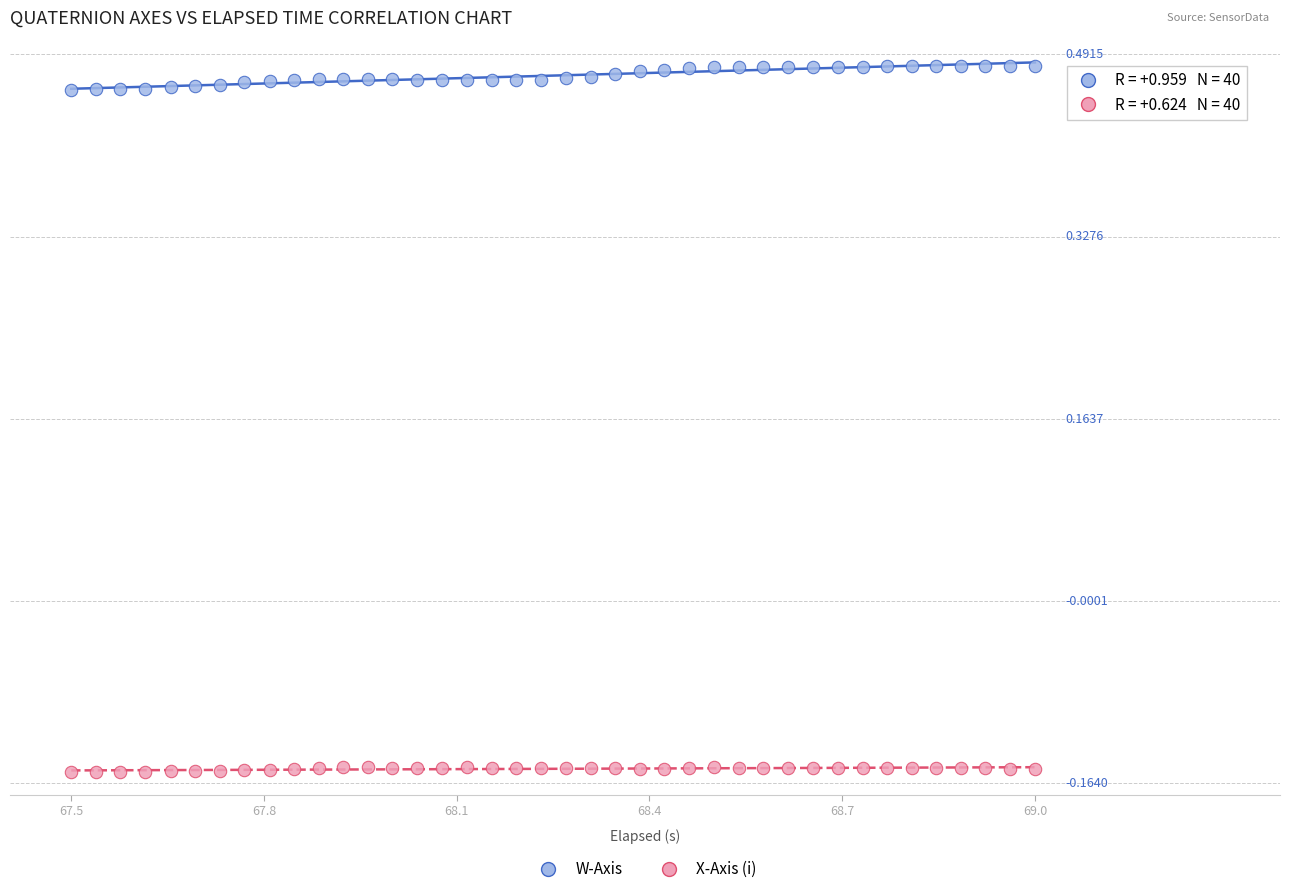

What are all the series names shown in the legend?

W-Axis, X-Axis (i)